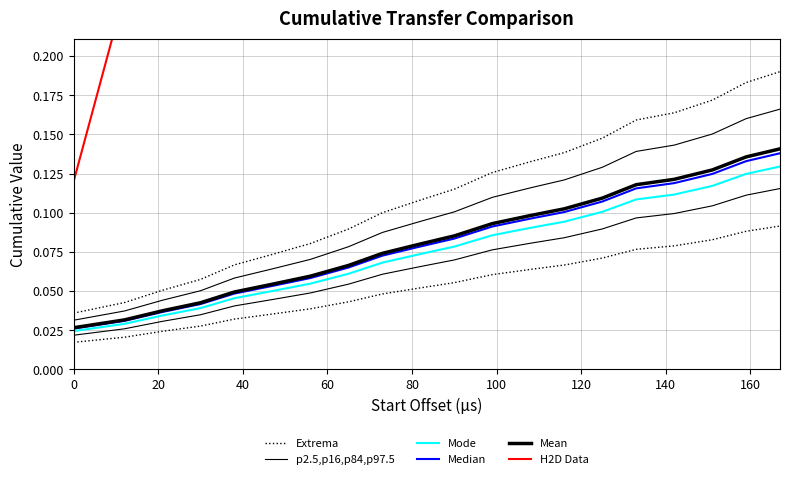

How many distinct data groups are displayed?

6